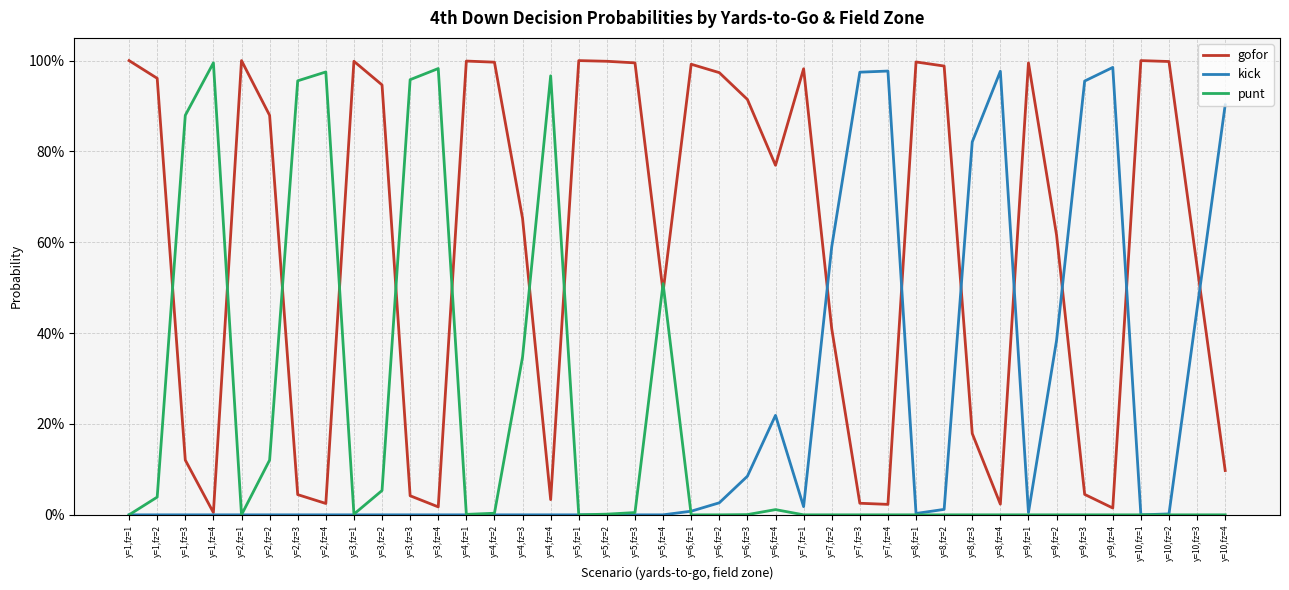

What are all the series names shown in the legend?

gofor, kick, punt